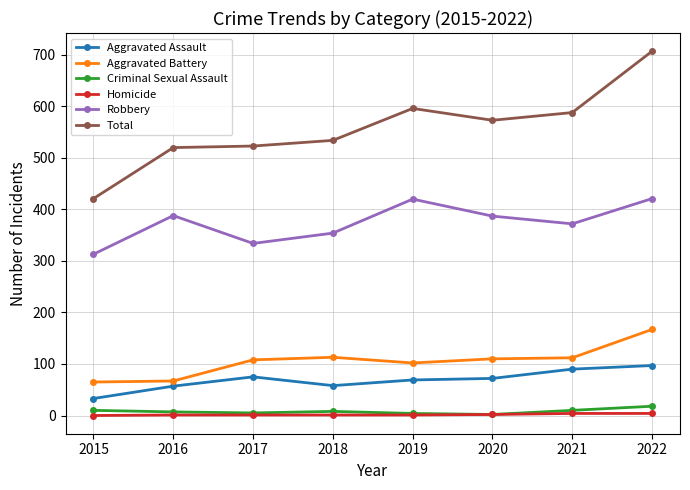

Which series has the widest spread of values?

Total